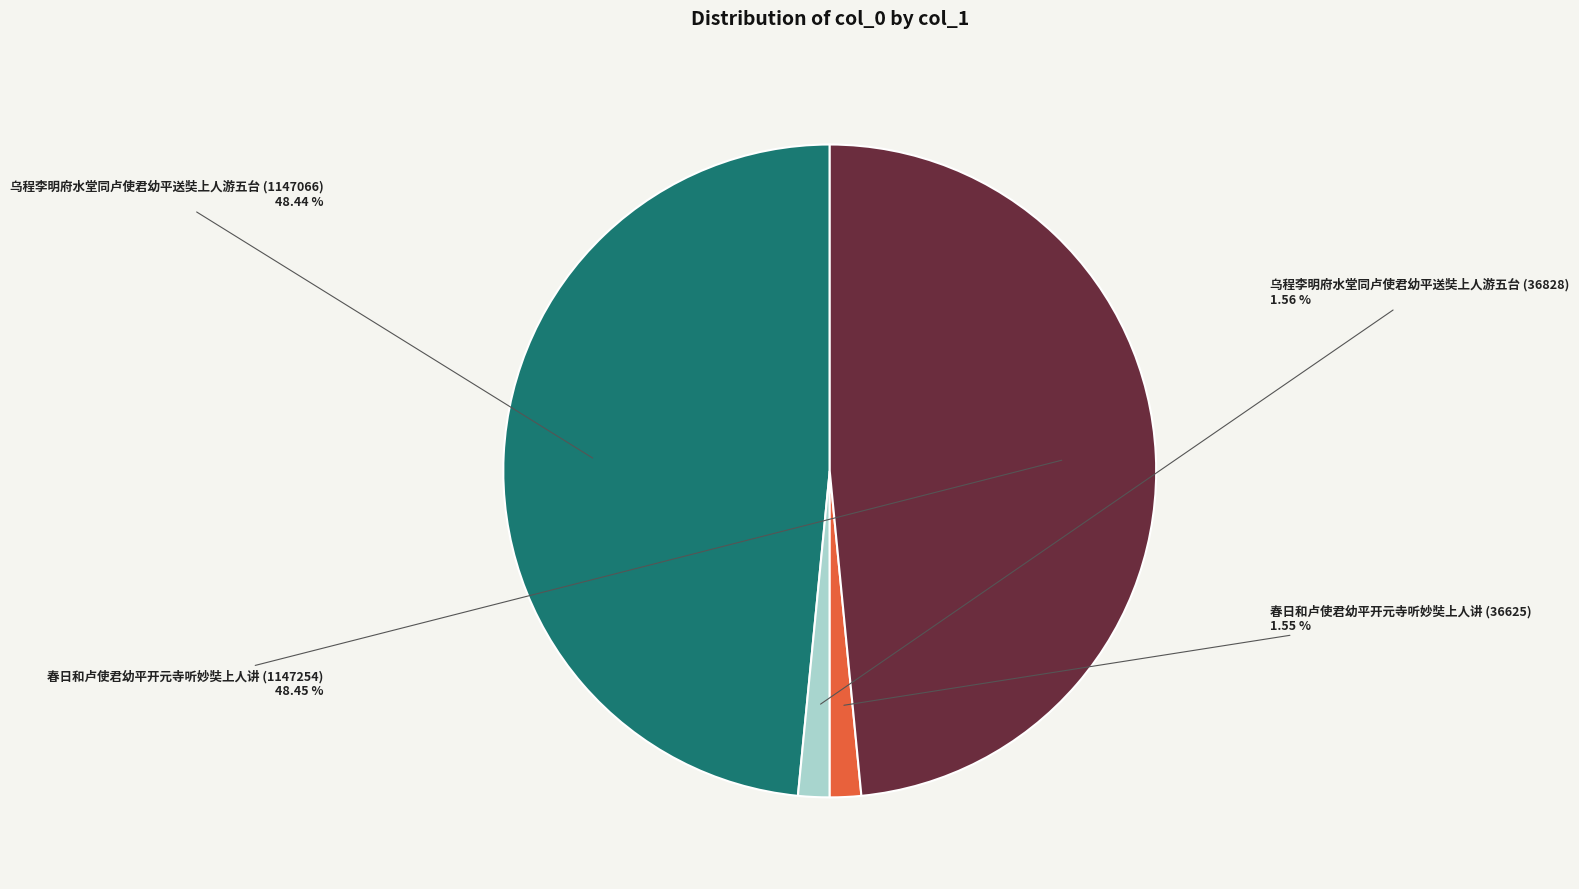

Does any single category account for the majority?

No